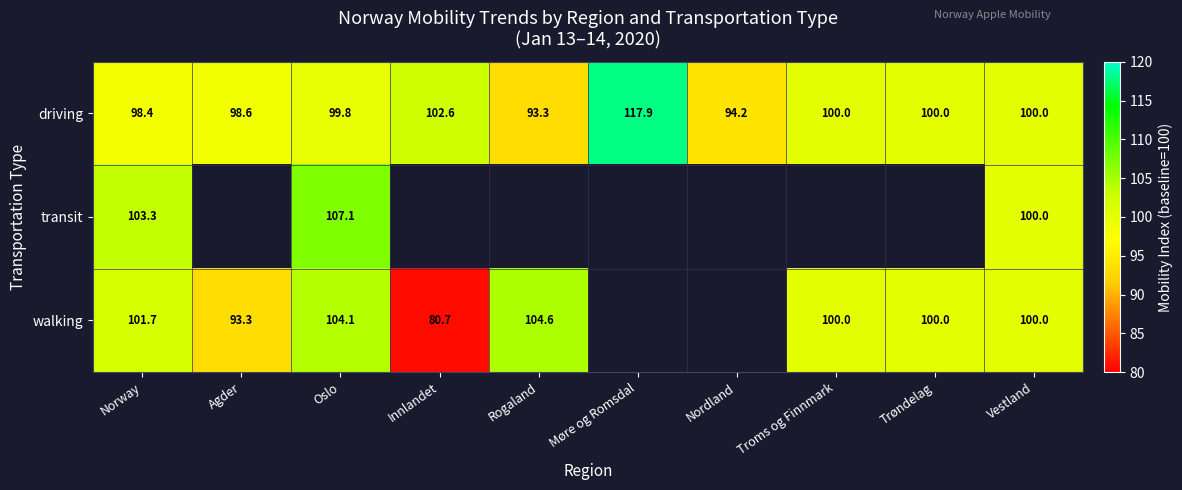

Which category has the lowest value in the driving series?

Rogaland